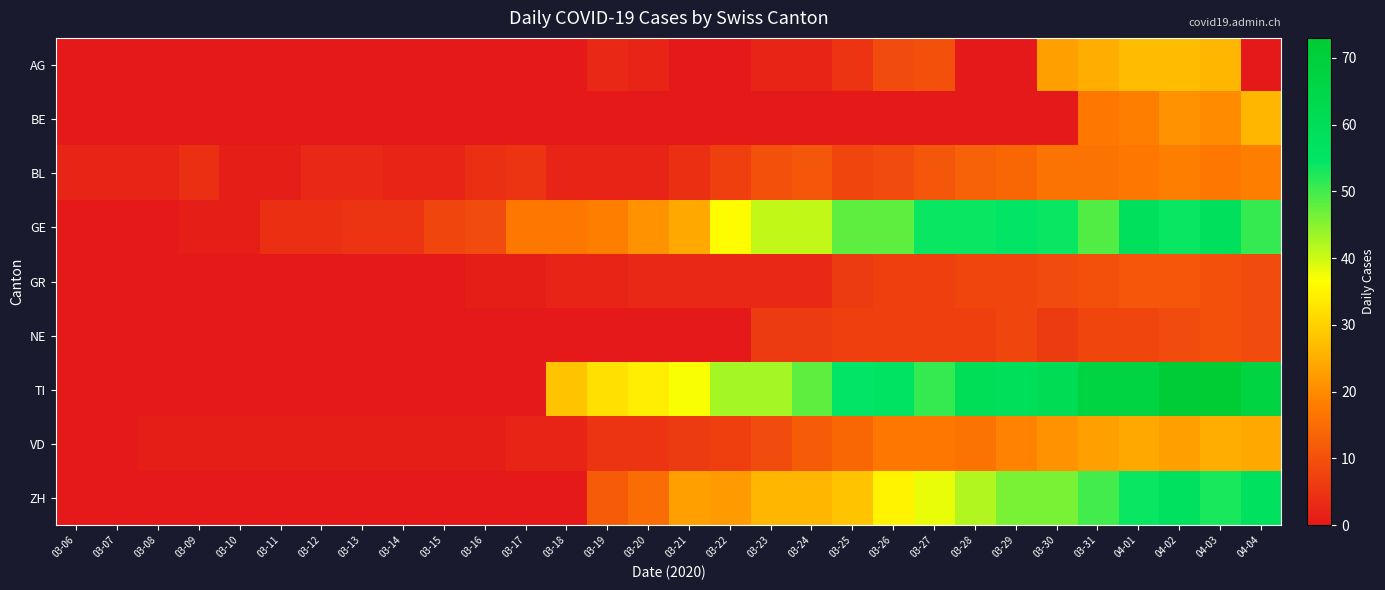

What is the difference between the highest and lowest values at 03-27?

54